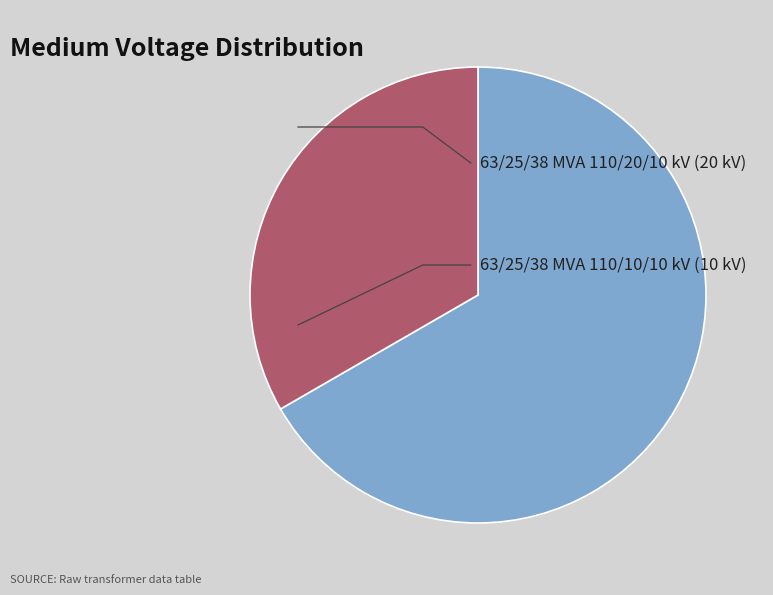

Is there a majority slice in this chart?

Yes